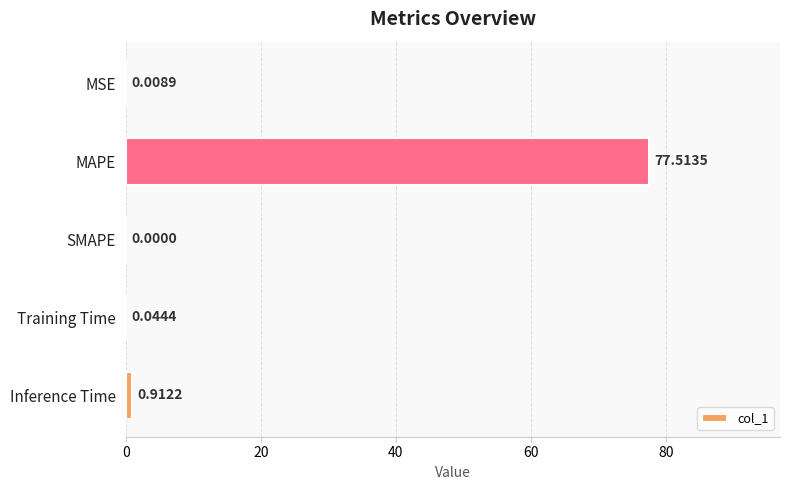

What is the sum of all values?

78.5